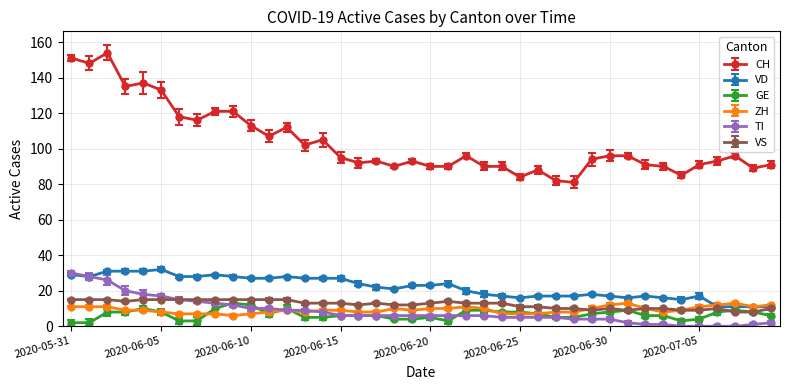

Which series has the widest spread of values?

CH